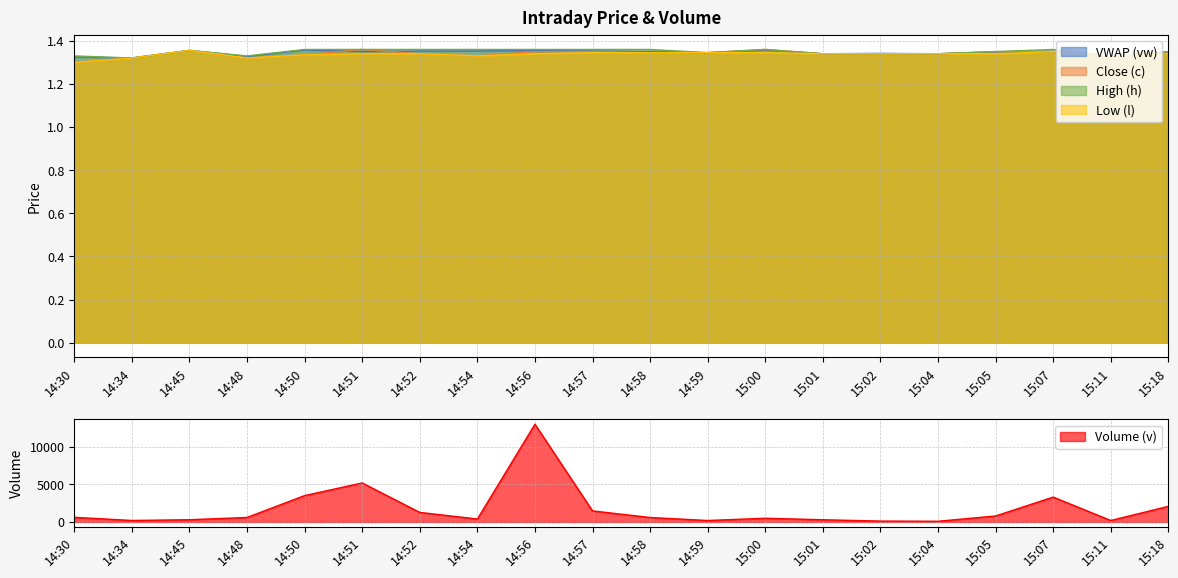

Does the chart display data point markers on the line(s)?

No